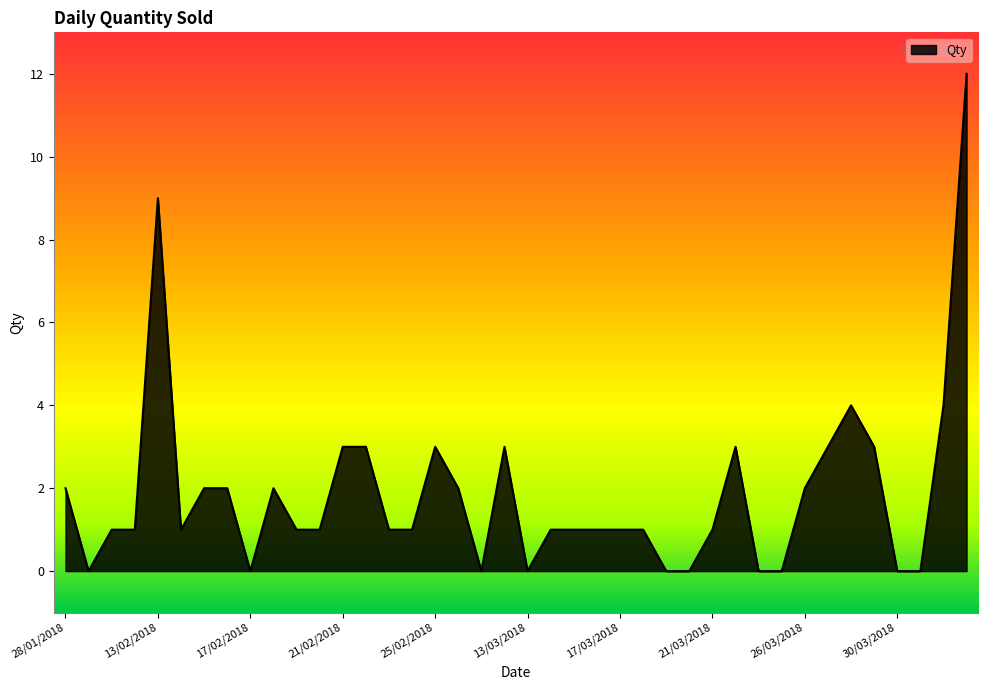

What is the difference between the maximum and minimum values?

12